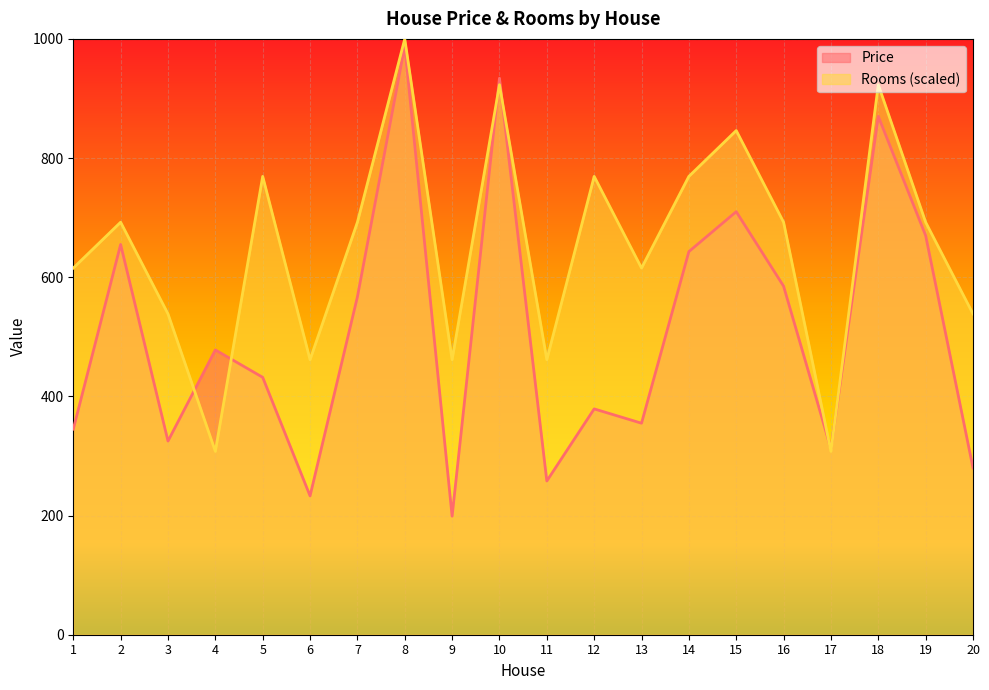

Which series has the largest total across all categories?

Rooms (scaled)